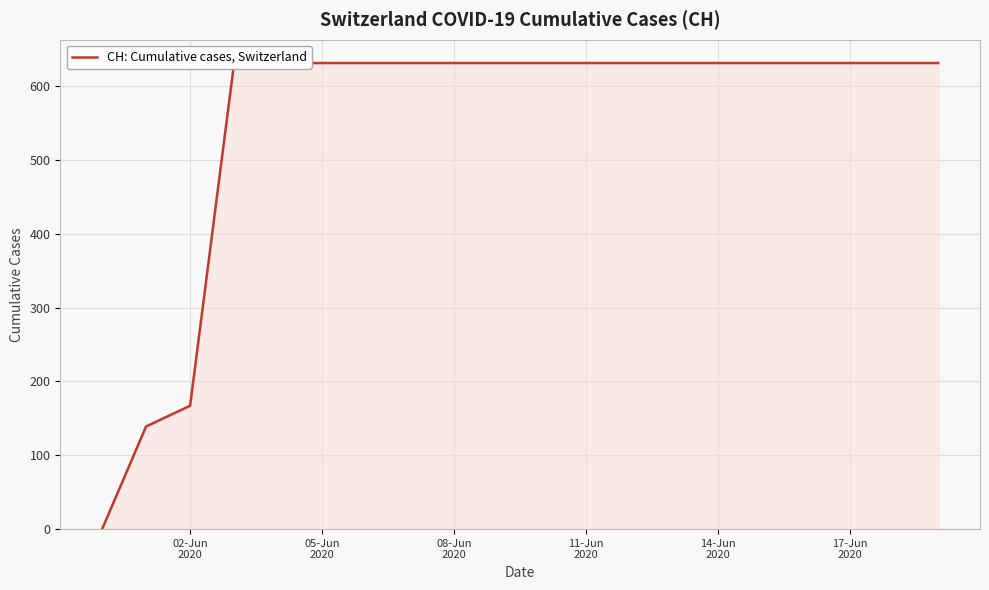

How many values are above zero?

19